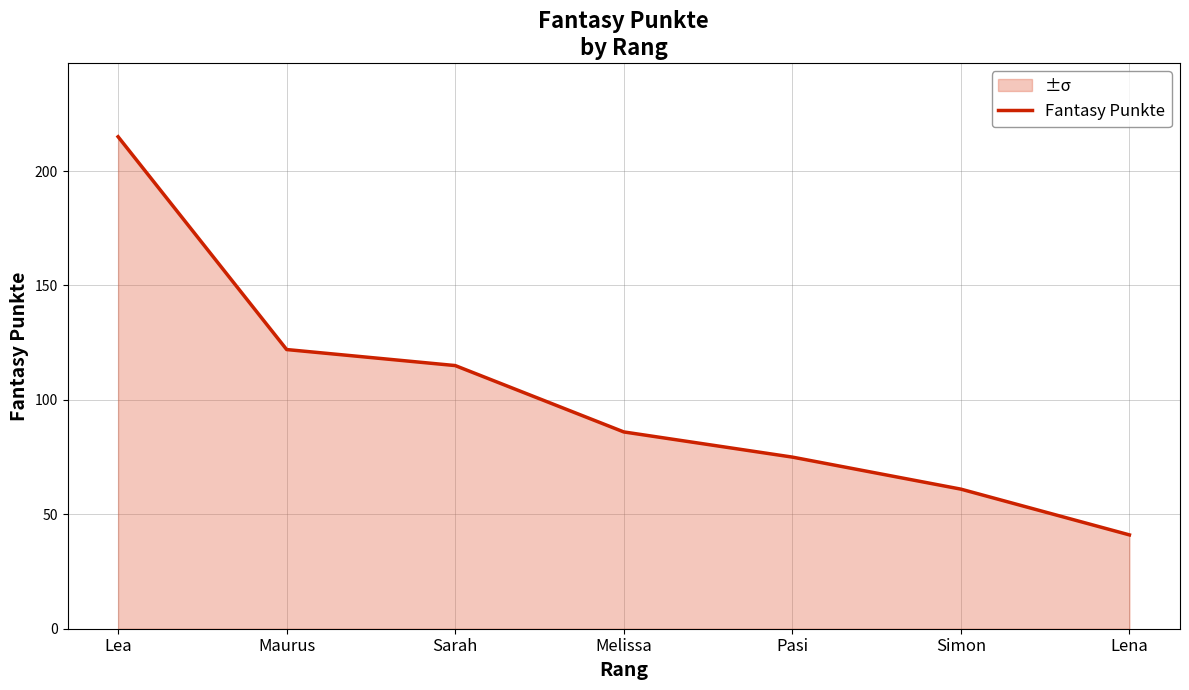

What is the value of the 7th point from the left?

41